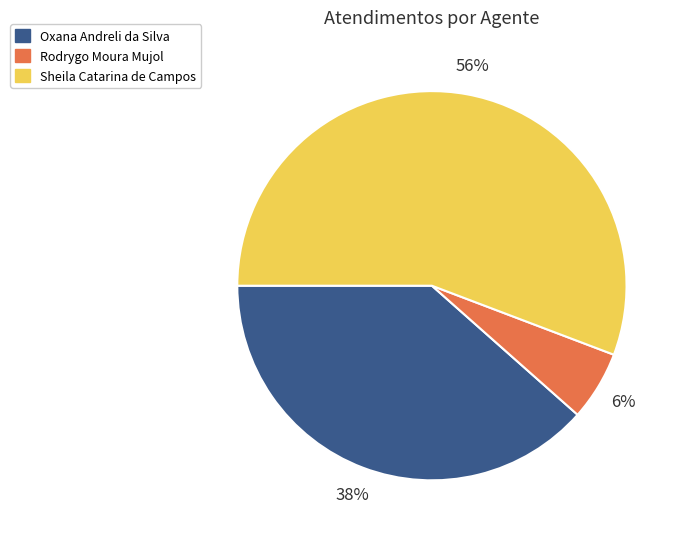

True or false: Sheila Catarina de Campos accounts for 56% of the total.

True